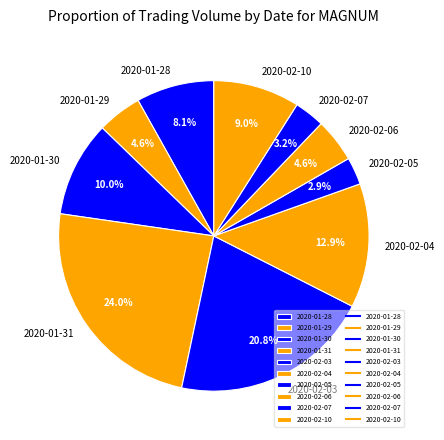

To the nearest percent, what is the average slice percentage?

10%